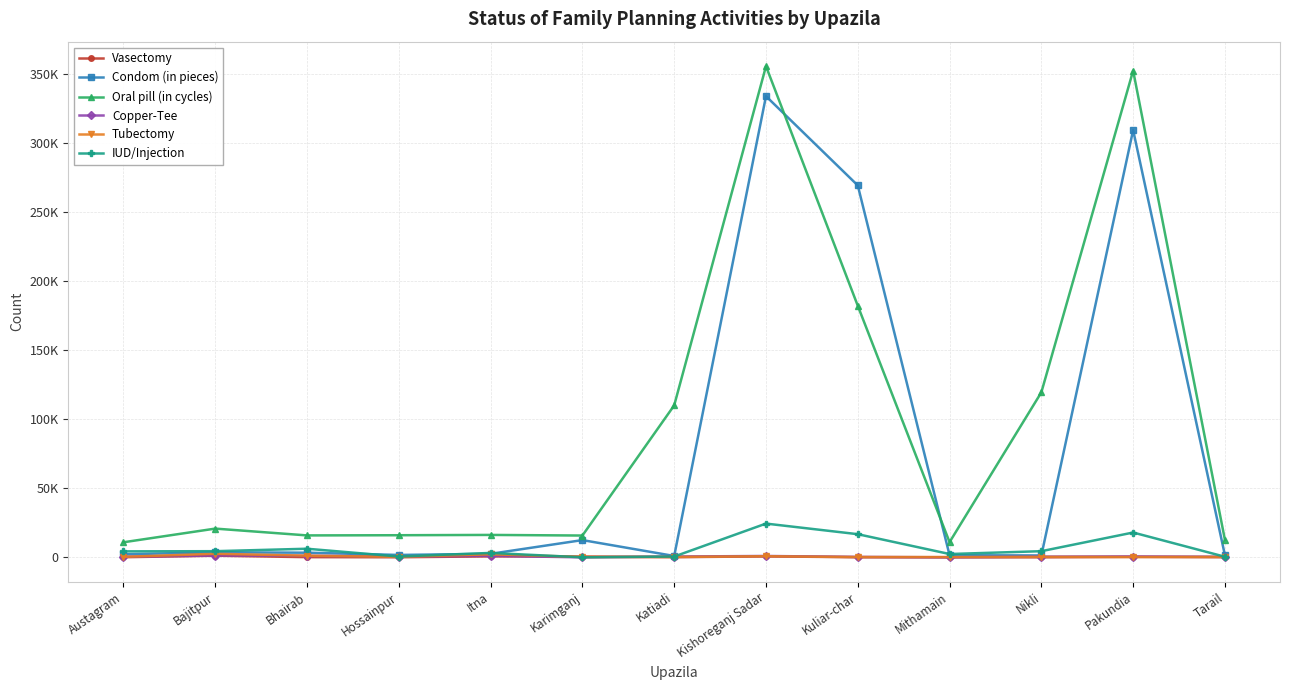

List the labels in order of Tubectomy value, largest first.

Bajitpur, Itna, Bhairab, Kishoreganj Sadar, Austagram, Hossainpur, Nikli, Tarail, Karimganj, Katiadi, Kuliar-char, Mithamain, Pakundia